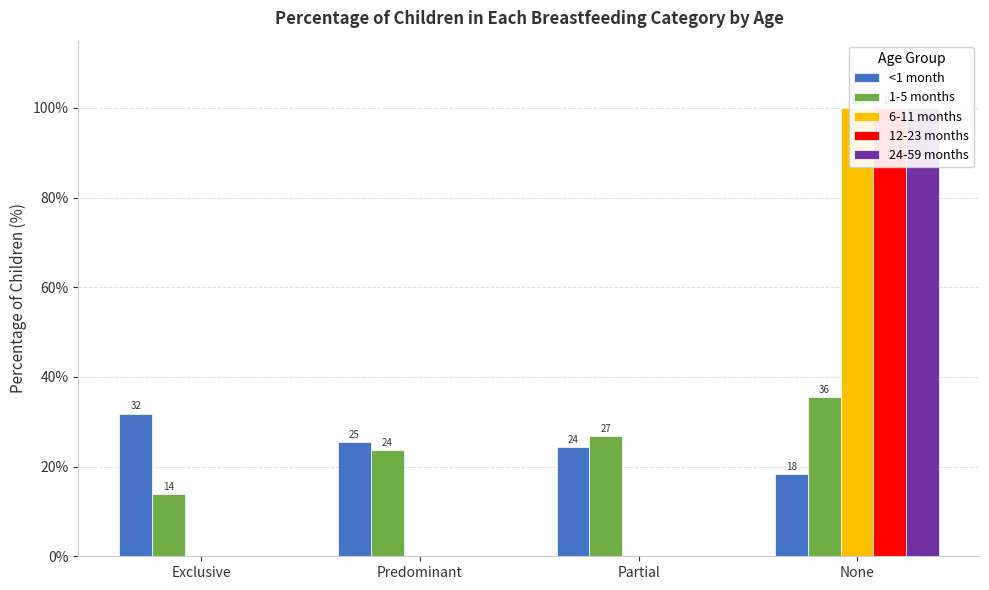

What is the sum of all 12-23 months values?

100.0